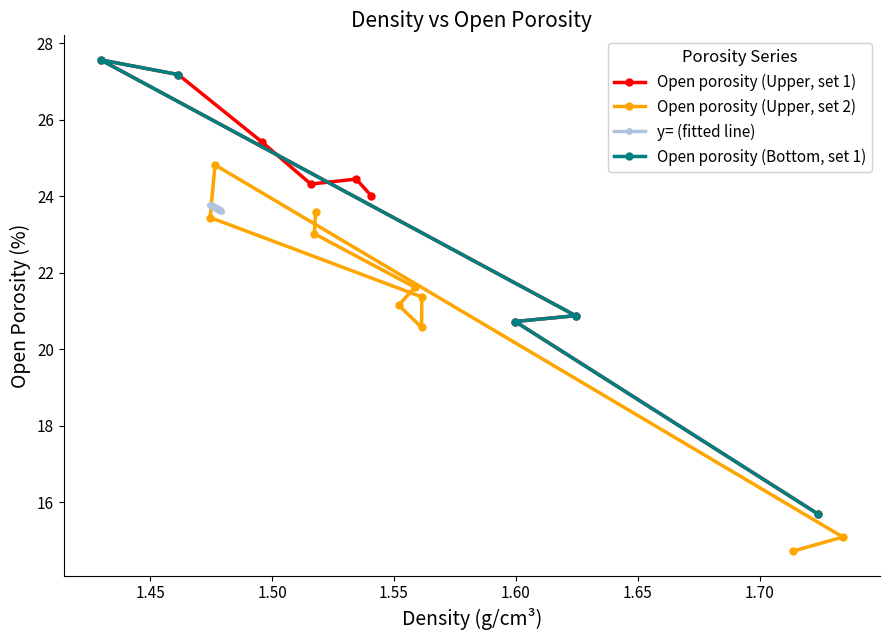

Does the chart have visible grid lines?

No